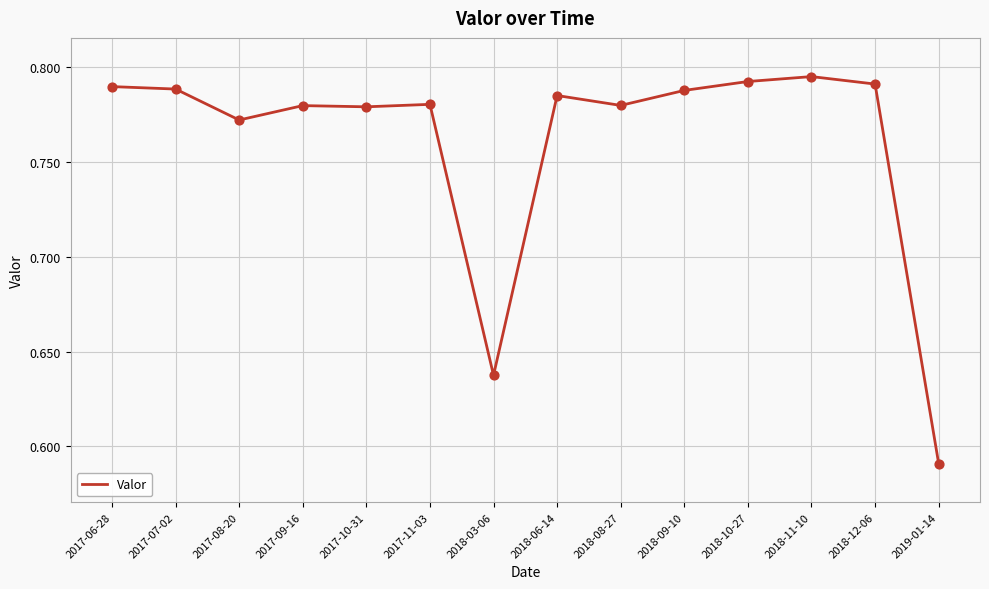

Which has a higher value, 2018-09-10 or 2018-11-10?

2018-11-10